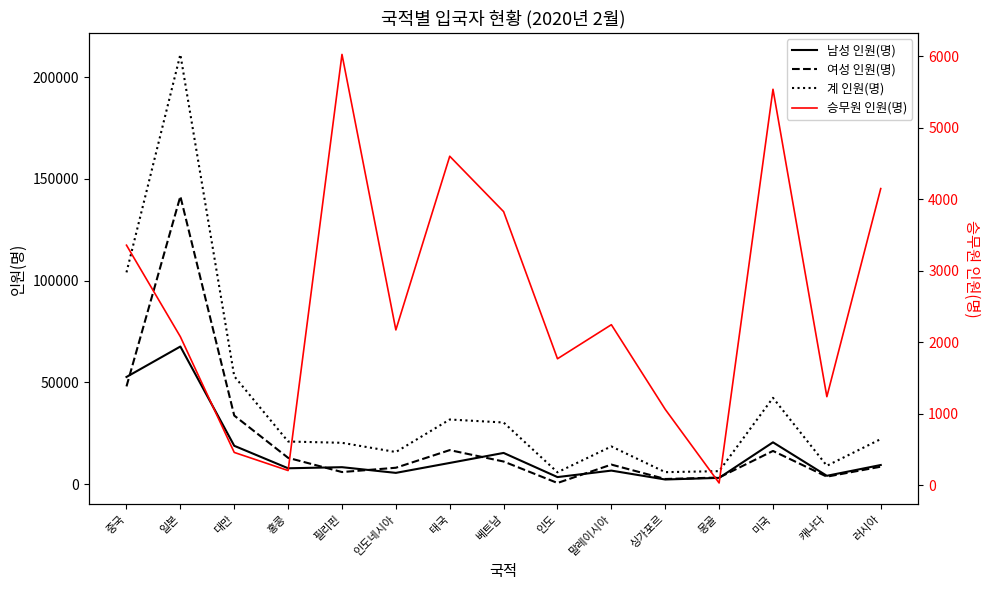

True or false: 남성 인원(명) and 계 인원(명) cross at least once.

False